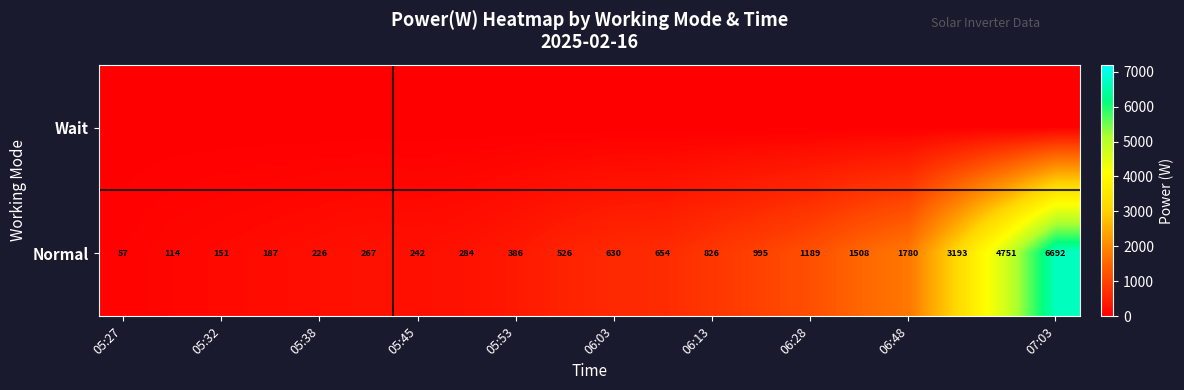

Which category has the highest value in the Normal series?

07:03